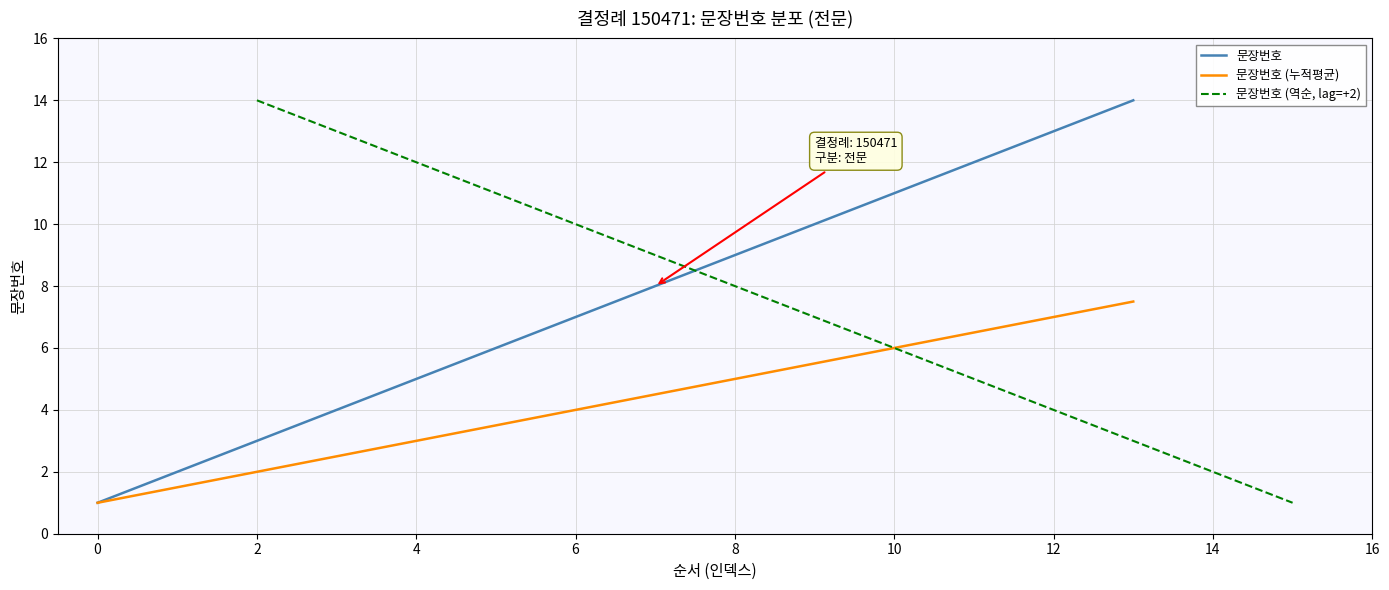

Reading right to left, extract all data points from this chart.

문장번호: 14.0	13.0	12.0	11.0	10.0	9.0	8.0	7.0	6.0	5.0	4.0	3.0	2.0	1.0
문장번호 (누적평균): 7.5	7.0	6.5	6.0	5.5	5.0	4.5	4.0	3.5	3.0	2.5	2.0	1.5	1.0
문장번호 (역순, lag=+2): 1.0	2.0	3.0	4.0	5.0	6.0	7.0	8.0	9.0	10.0	11.0	12.0	13.0	14.0